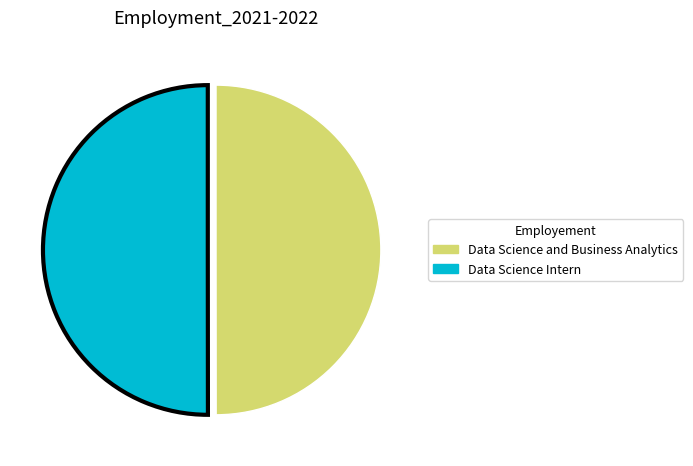

Is it true that Data Science and Business Analytics is 50% of the pie?

True